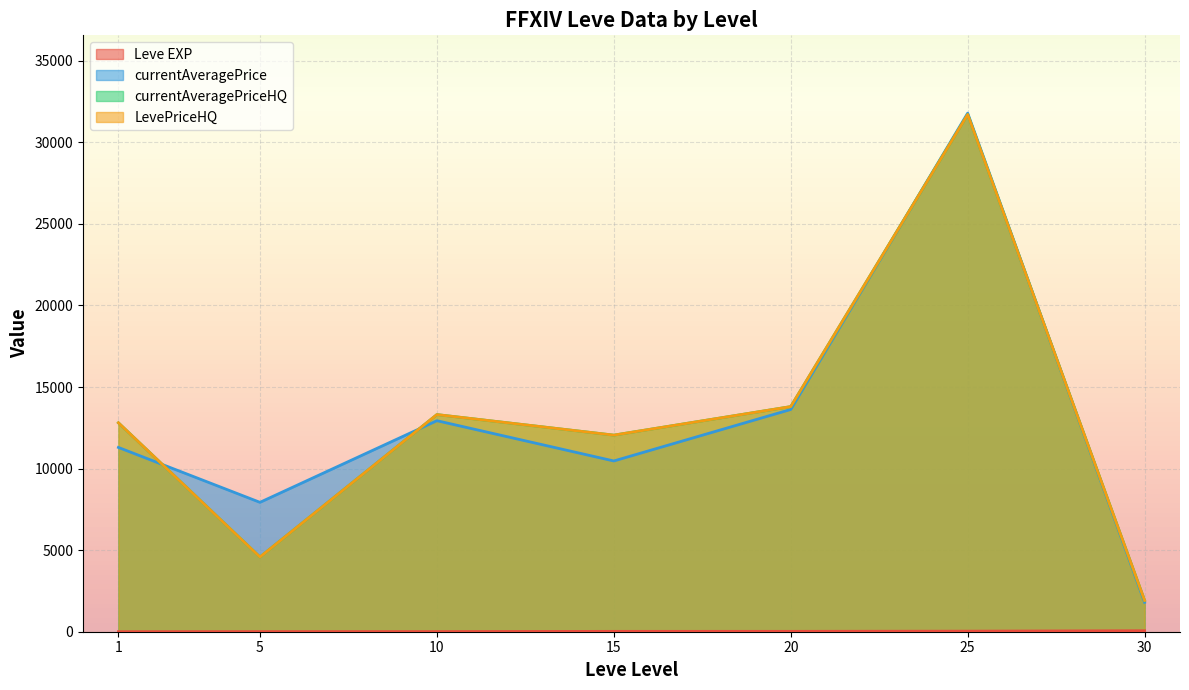

What are all the series names shown in the legend?

Leve EXP, currentAveragePrice, currentAveragePriceHQ, LevePriceHQ